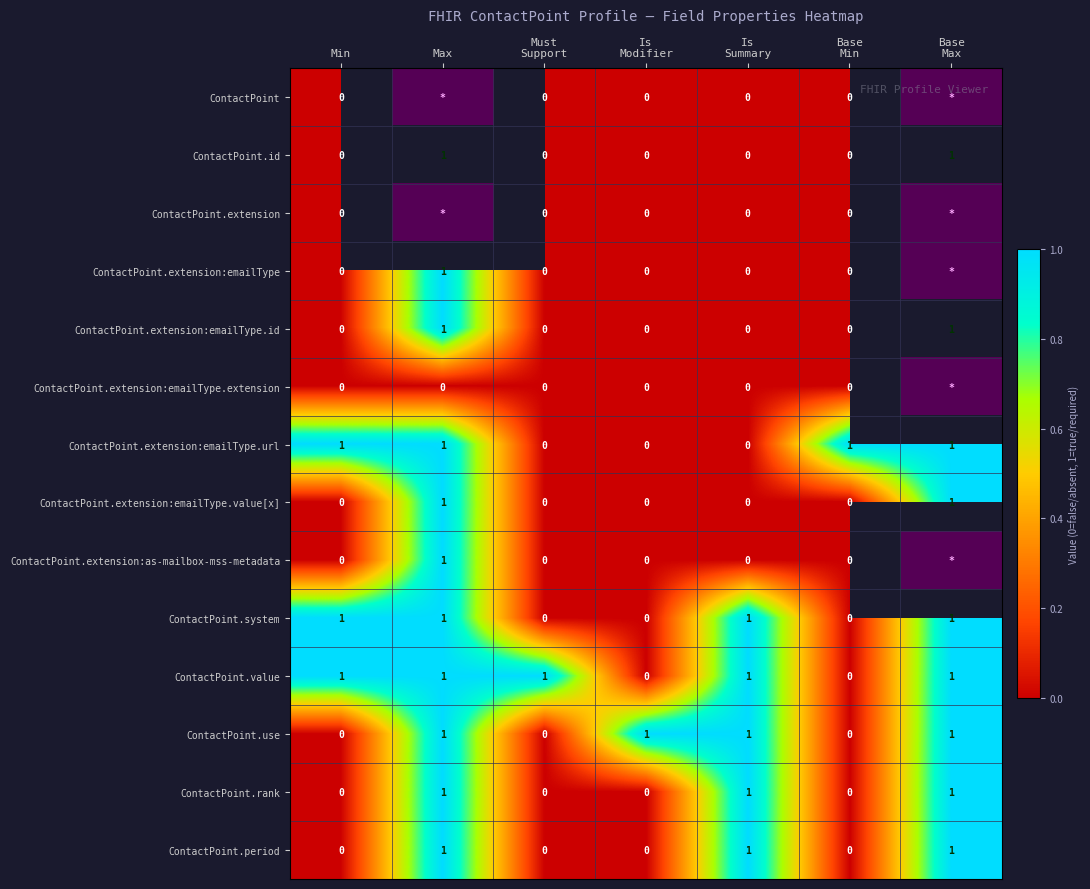

What is the greatest value displayed?

1